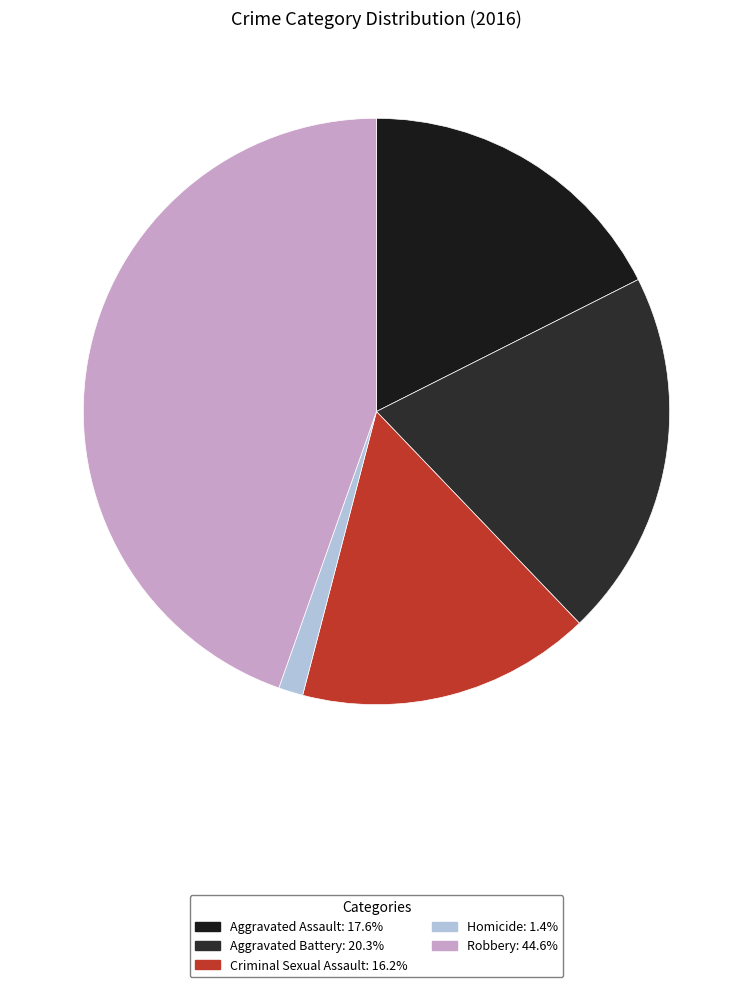

How many slices are in this pie chart?

5